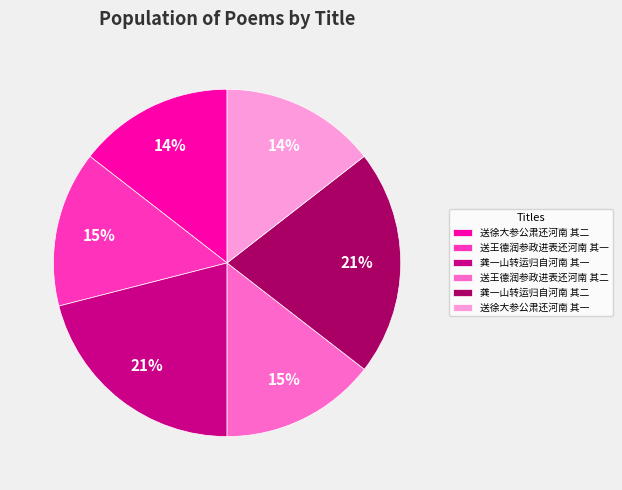

Approximately how many times larger is the value at 龚一山转运归自河南 其二 compared to 送王德润参政进表还河南 其一?

1.4